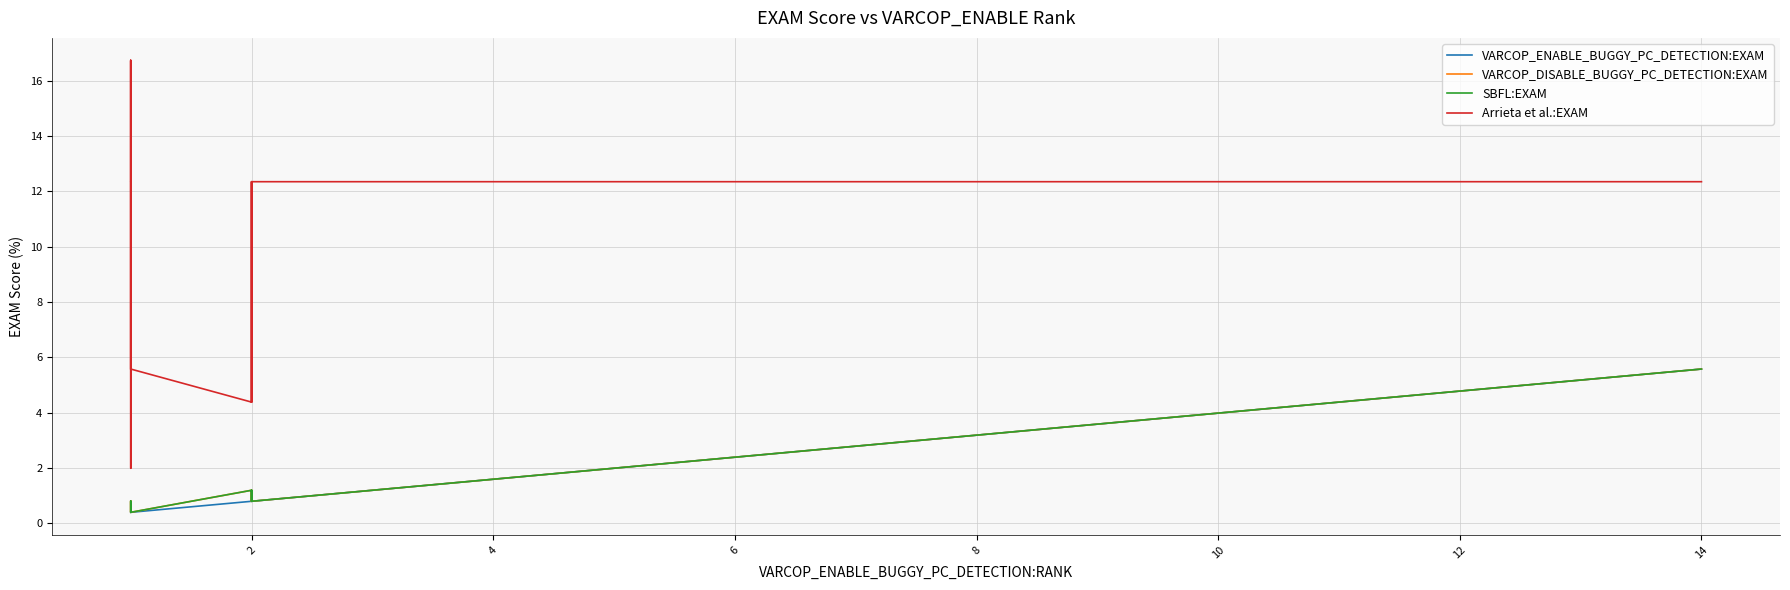

Is the value of VARCOP_ENABLE_BUGGY_PC_DETECTION:EXAM at 4 greater than the value of SBFL:EXAM at 4?

No